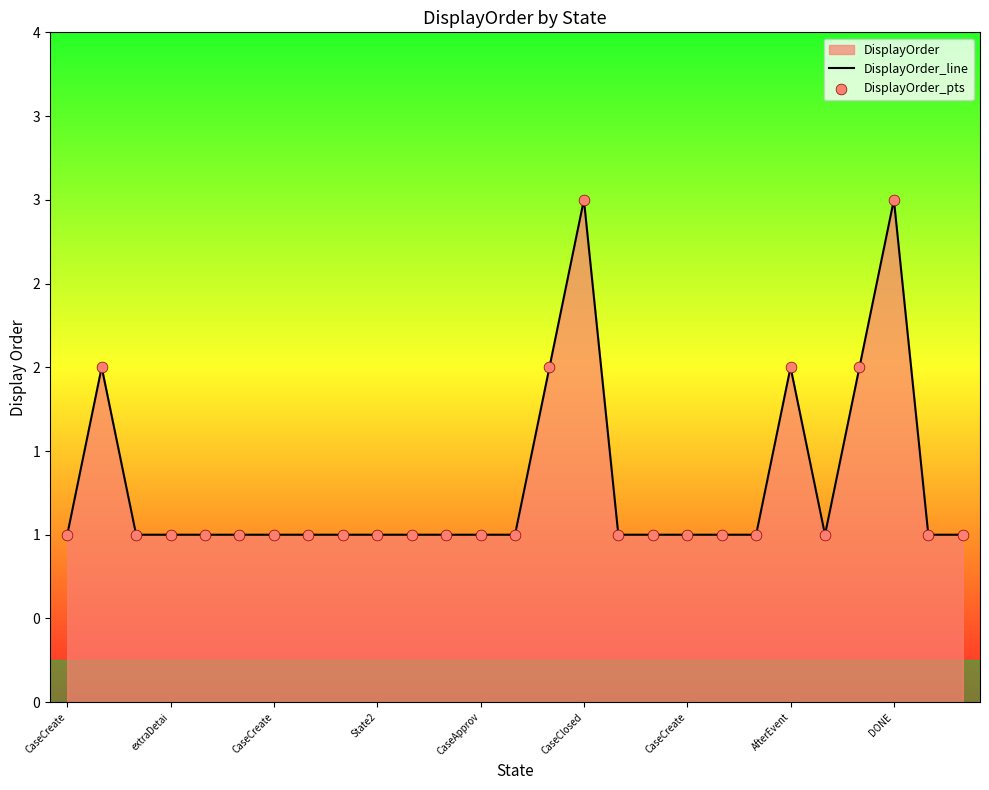

Which series has the widest spread of Y values?

DisplayOrder_line